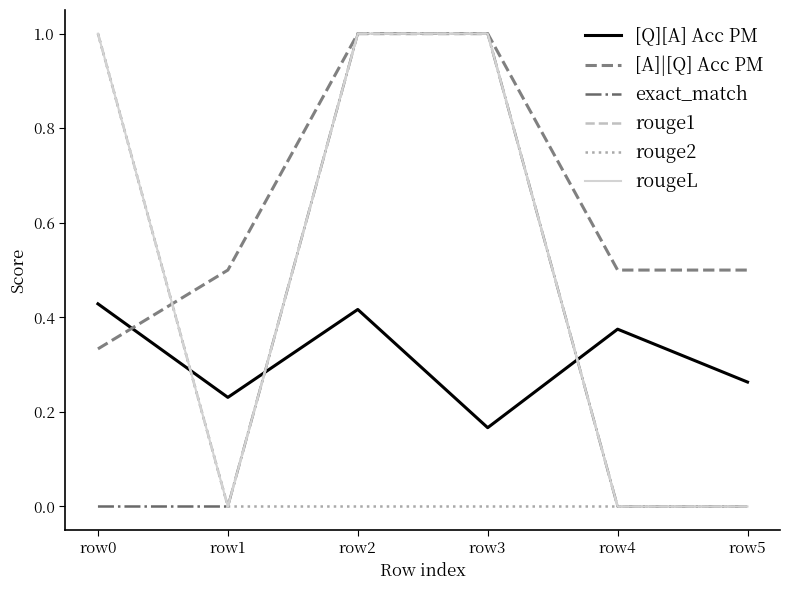

In rouge1, how many points are lower than both neighbors (excluding endpoints)?

1